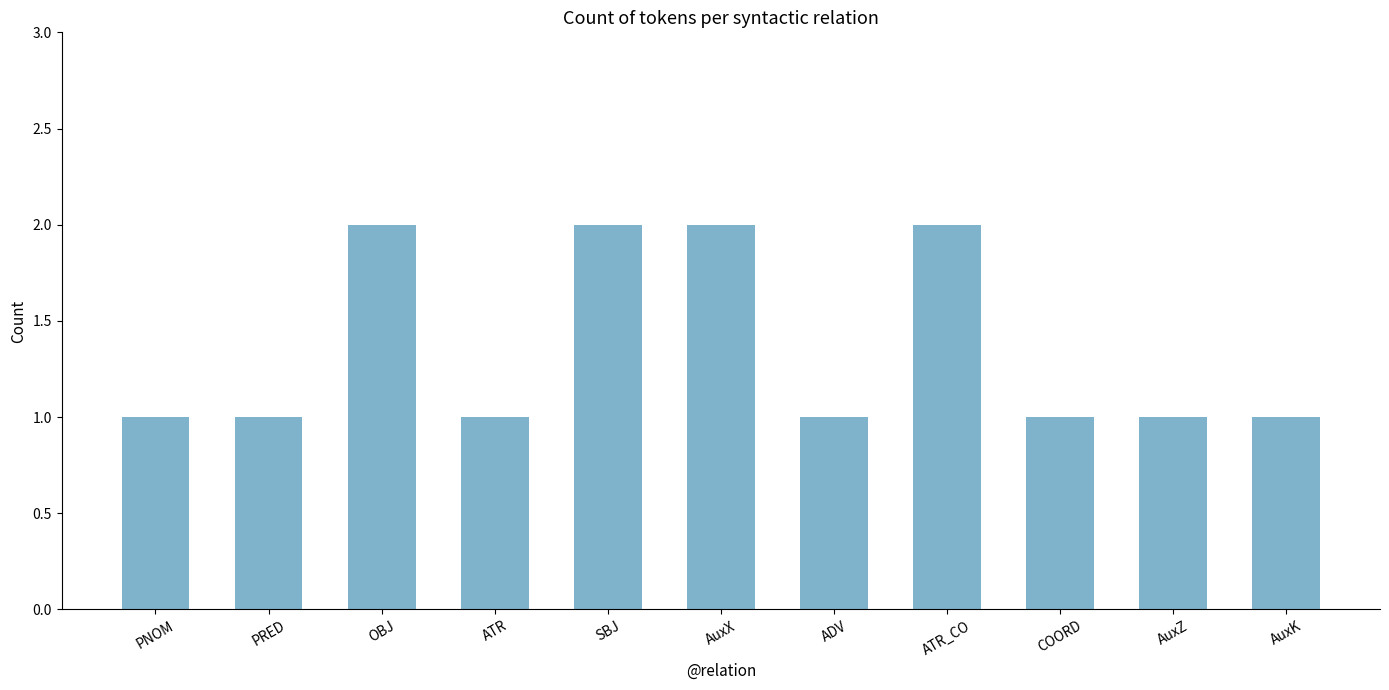

Reading left to right, transcribe all the data shown in this chart.

1	1	2	1	2	2	1	2	1	1	1